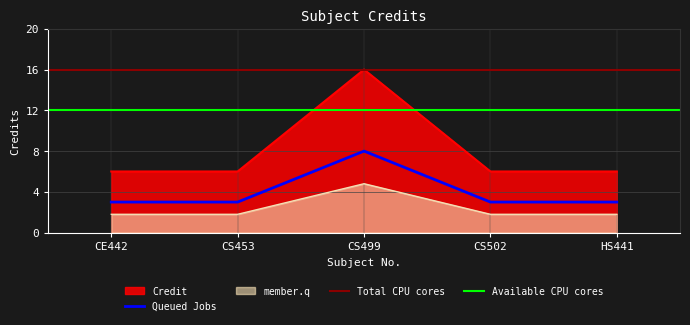

Rank the categories by value from lowest to highest.

CE442, CS453, CS502, HS441, CS499